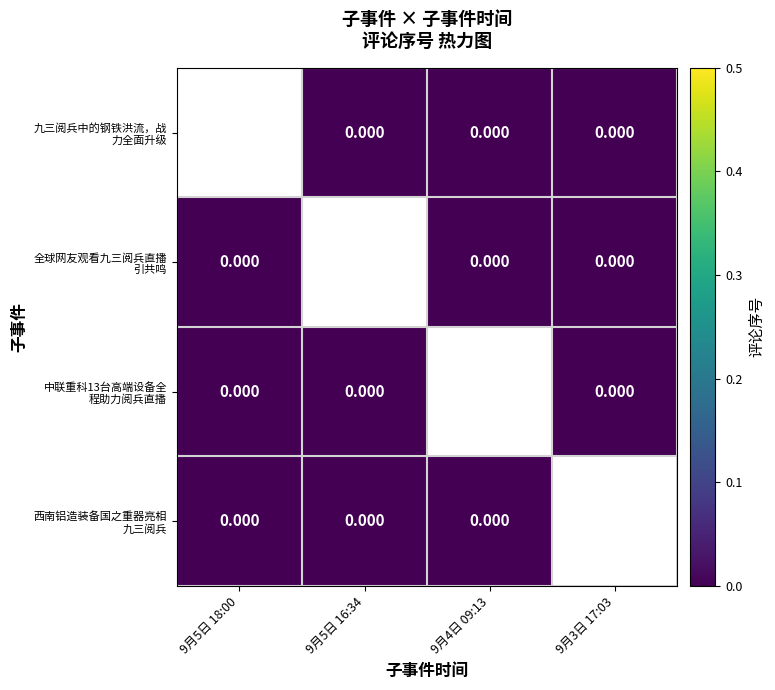

Is the value of 中联重科13台高端设备全 程助力阅兵直播 at 9月5日 18:00 greater than the value of 九三阅兵中的钢铁洪流，战 力全面升级 at 9月5日 18:00?

No